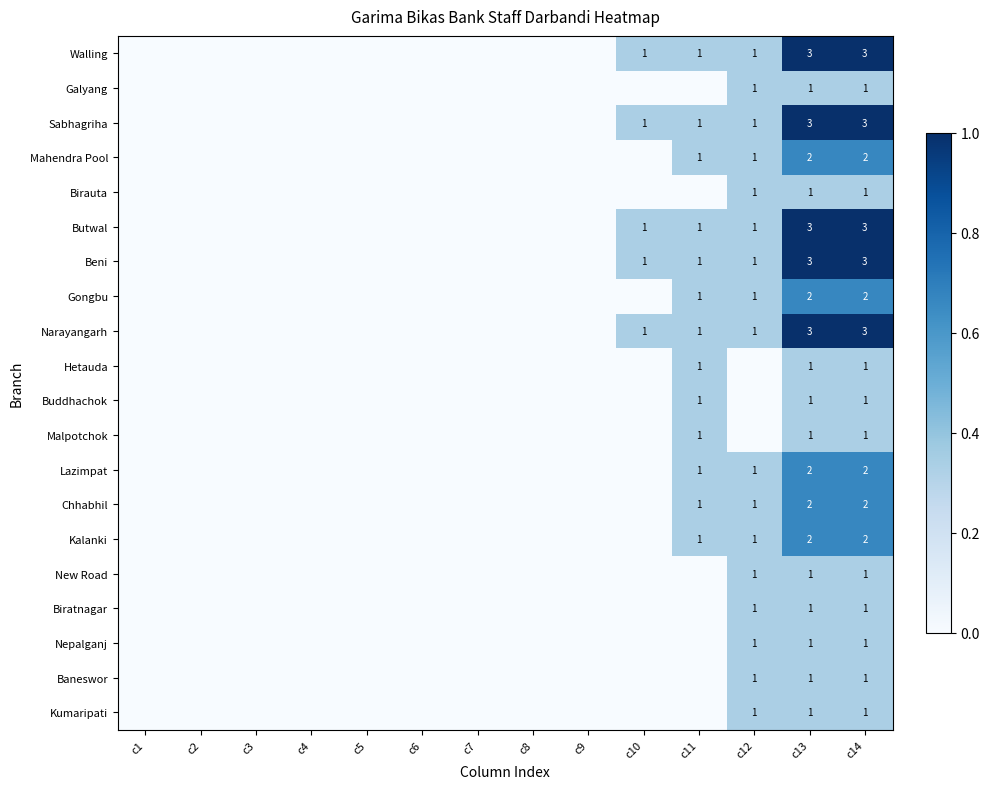

At which category is the sum across all series the highest?

c13